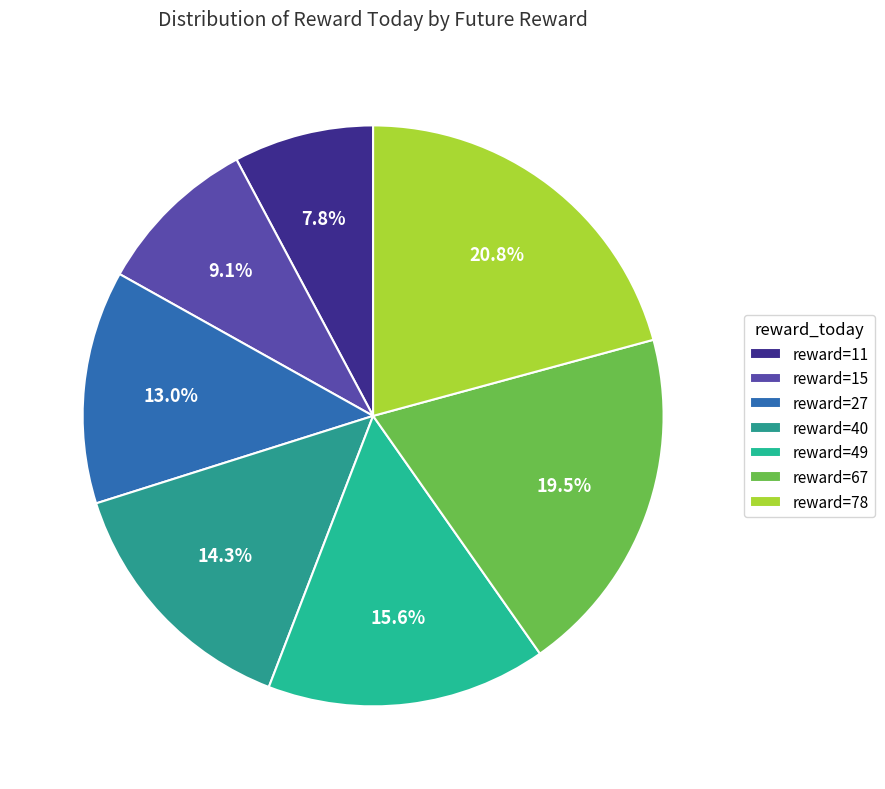

How many slices are in this pie chart?

7